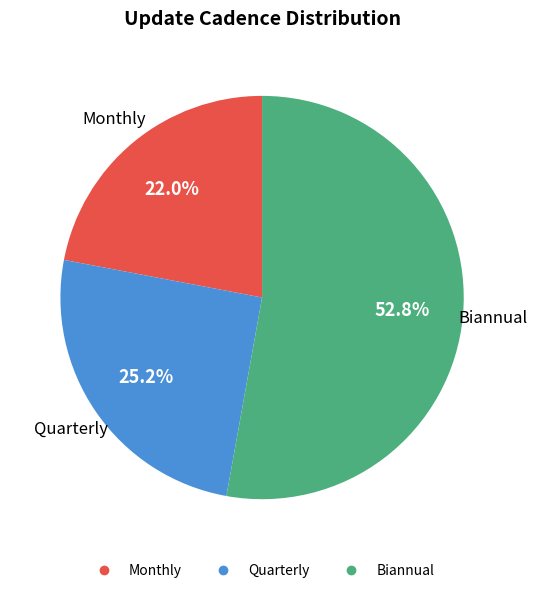

True or false: Monthly accounts for 33% of the total.

False